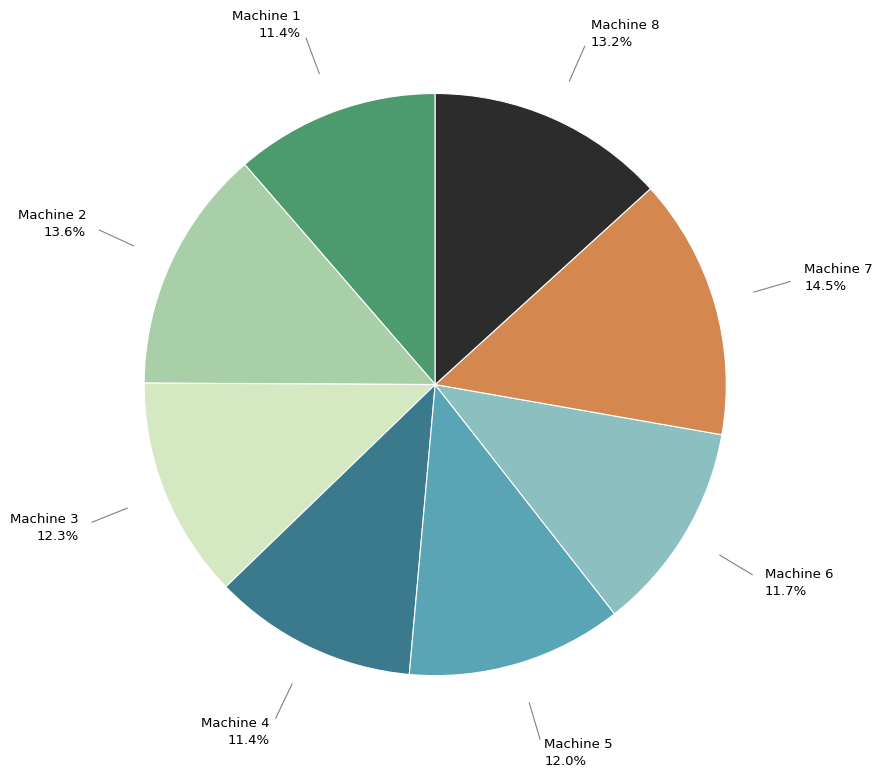

What is the ratio of the value at Machine 3 to the value at Machine 2?

0.9